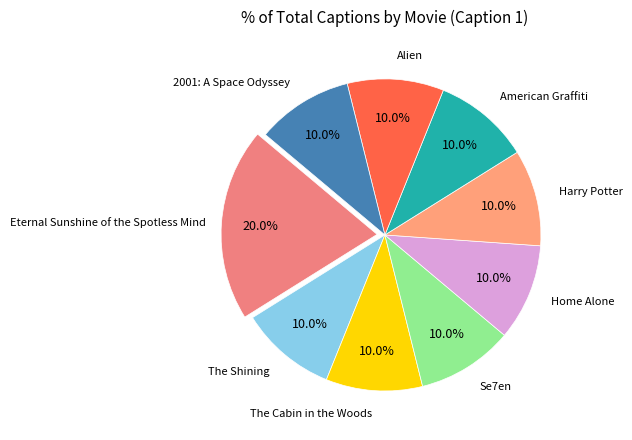

What is the ratio of the value at Se7en to the value at Eternal Sunshine of the Spotless Mind?

0.5